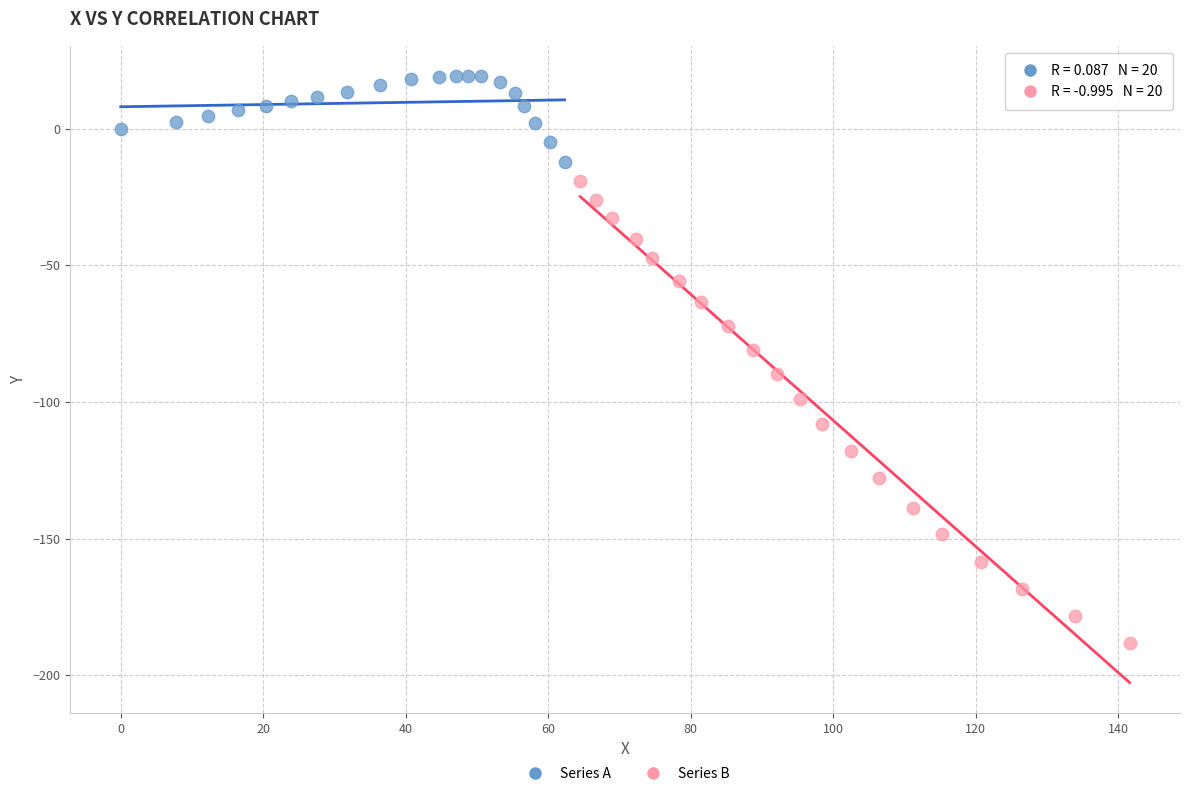

Which series contains the lowest Y value?

Series B